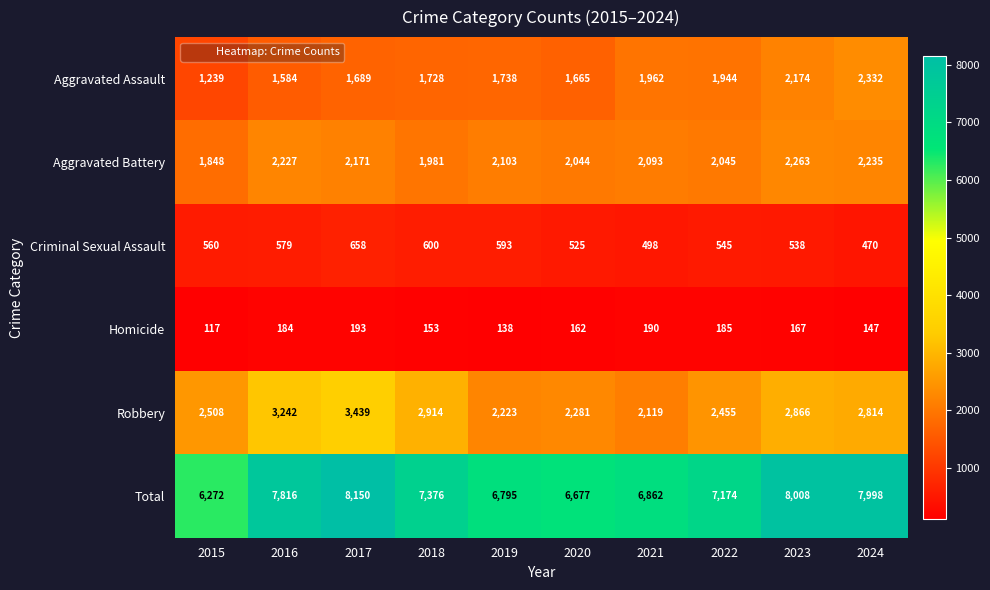

At which label is Criminal Sexual Assault closest to 564?

2015